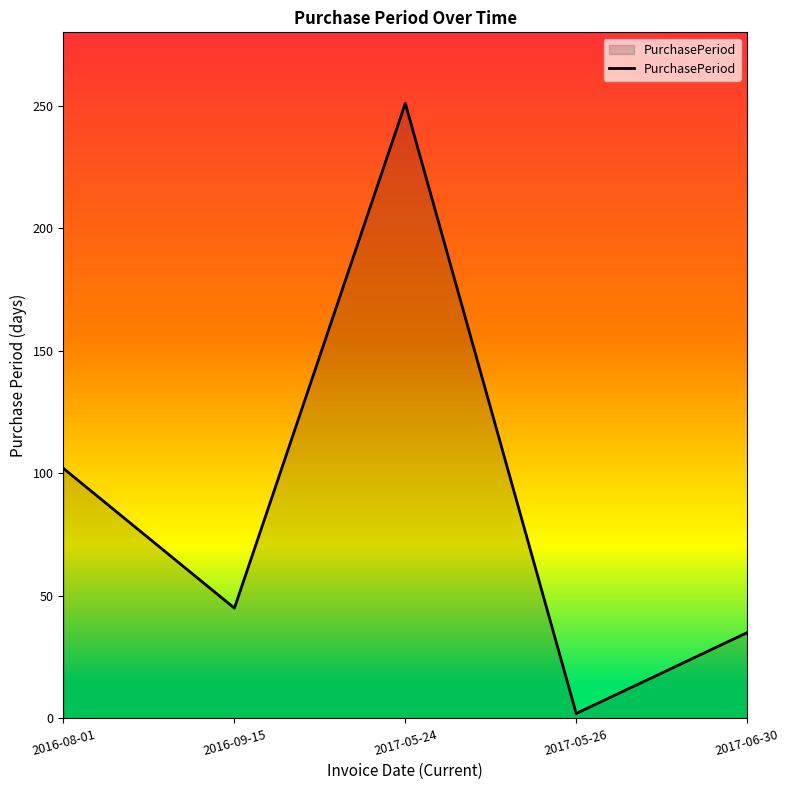

Reading left to right, extract all data points from this chart.

2016-08-01=102	2016-09-15=45	2017-05-24=251	2017-05-26=2	2017-06-30=35